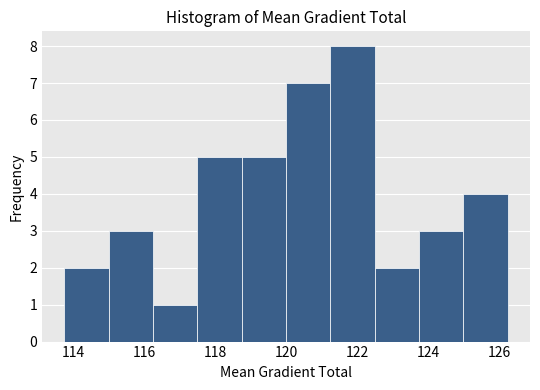

Over which range of the x-axis is the bar tallest?

121.2 to 122.4